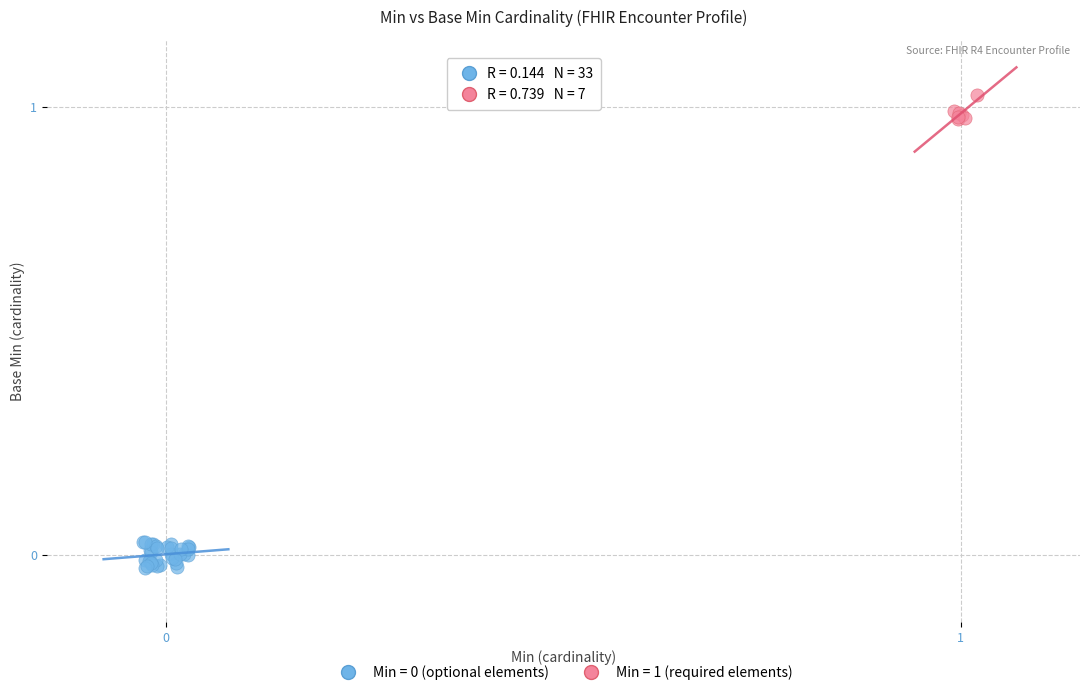

Which series contains the highest Y value?

Min = 1 (required elements)